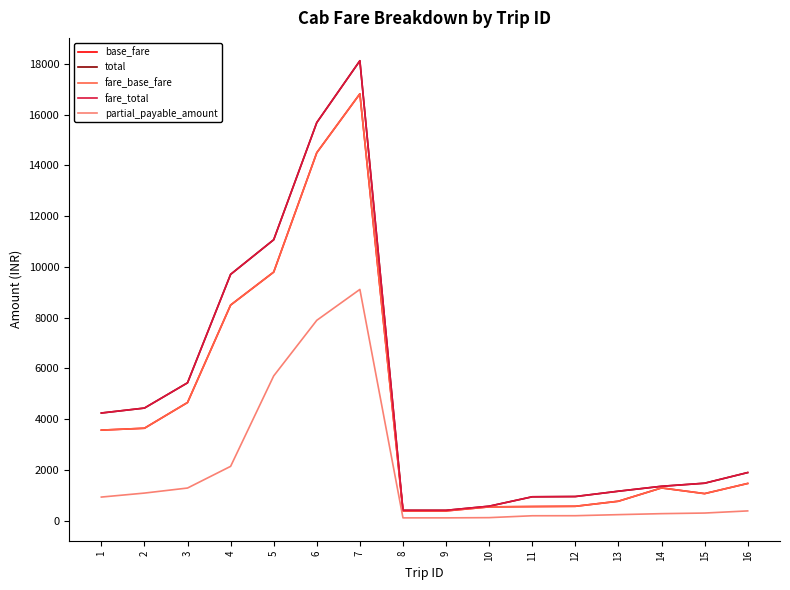

Where does the fare_base_fare series first go above 1460?

1